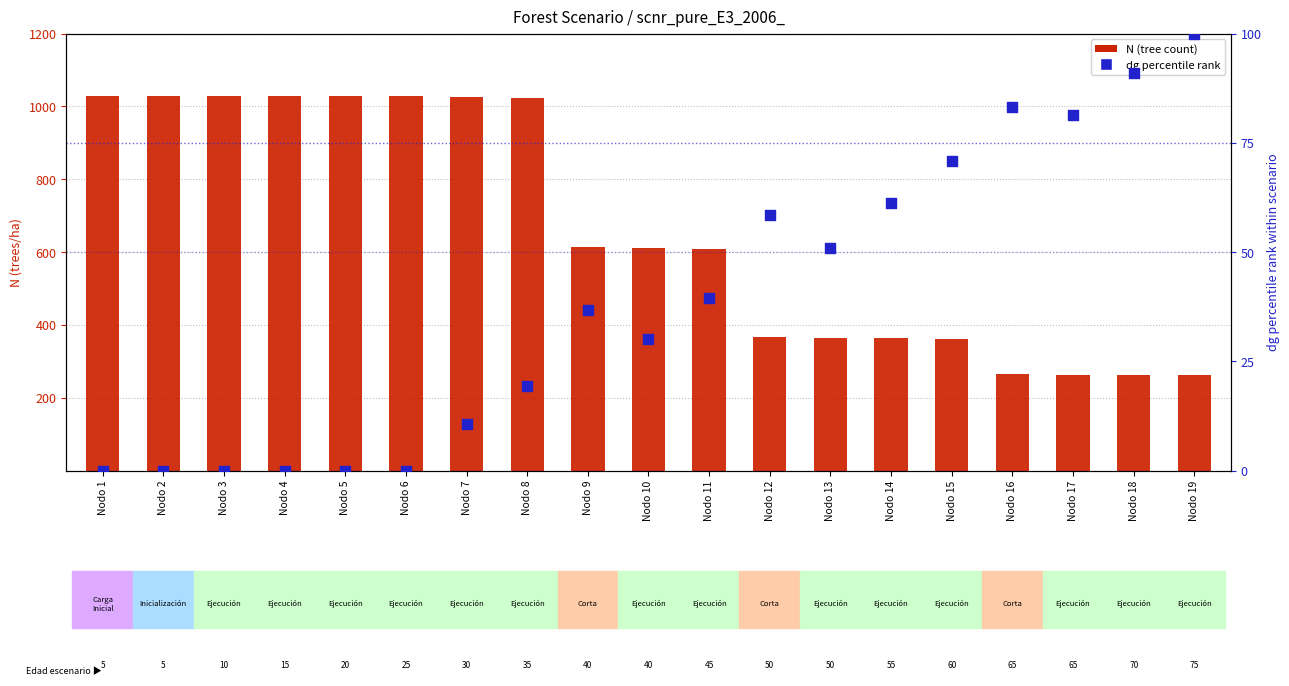

Which series reaches the maximum Y coordinate?

N (tree count)